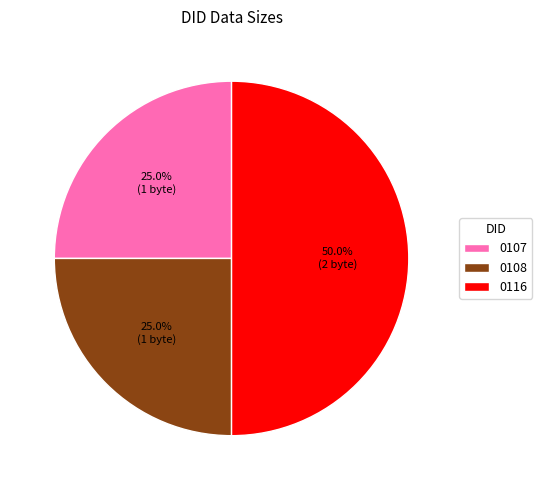

To the nearest percent, what is the average slice percentage?

33%